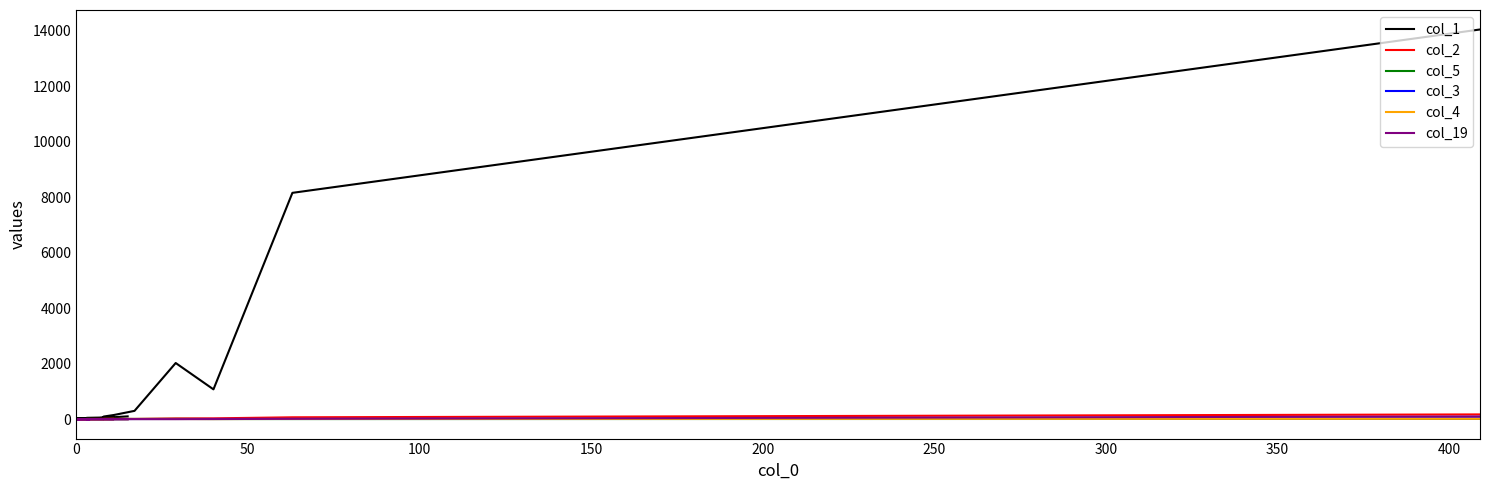

How many interior local valleys does the col_19 series have?

1